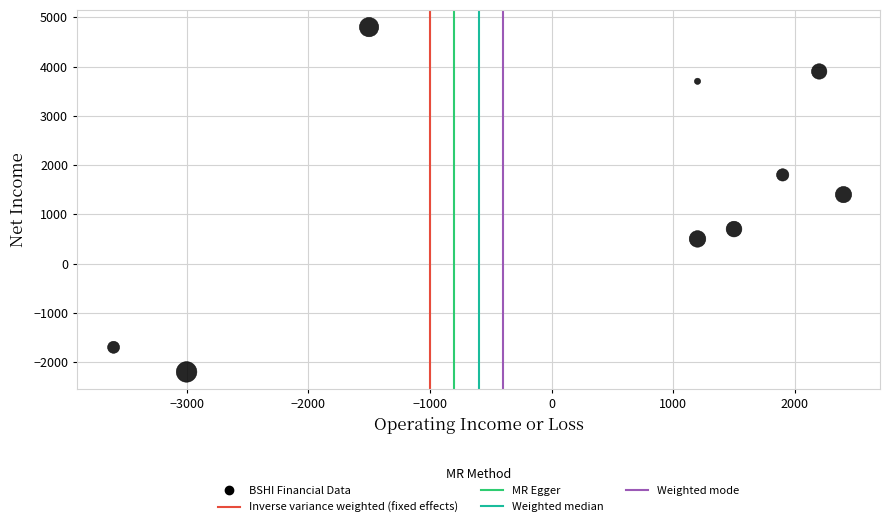

What Y value in the scatter plot is closest to 1300?

1400